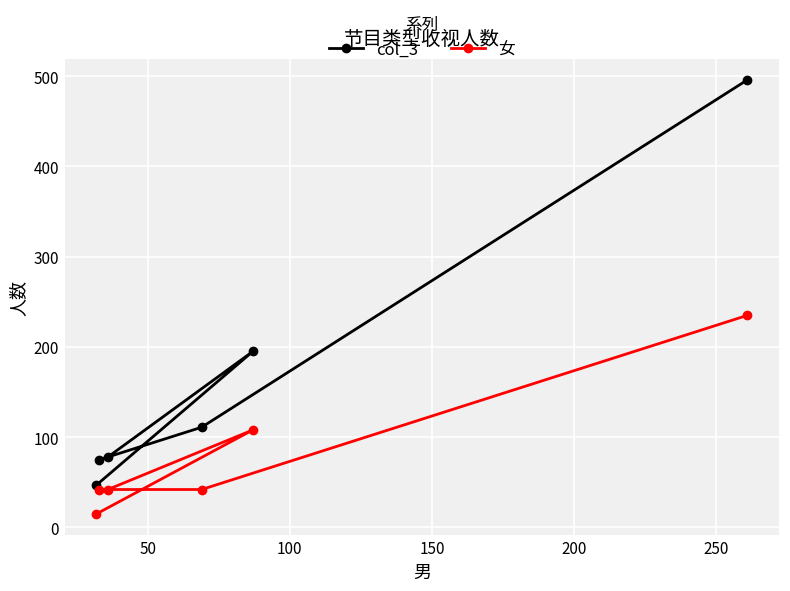

Does the chart display data point markers on the line(s)?

Yes